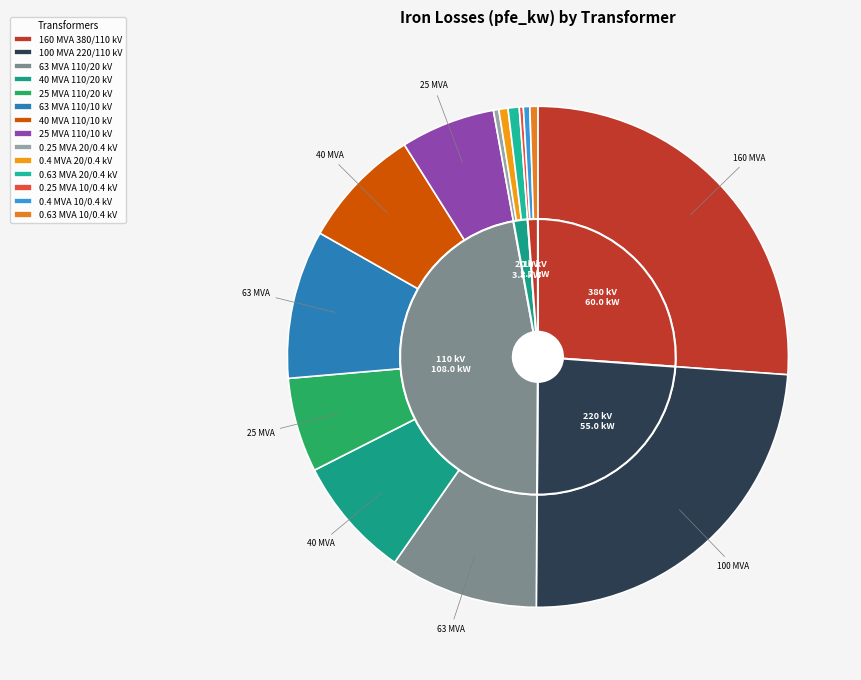

Is 63 MVA 110/10 kV the majority of the pie?

No